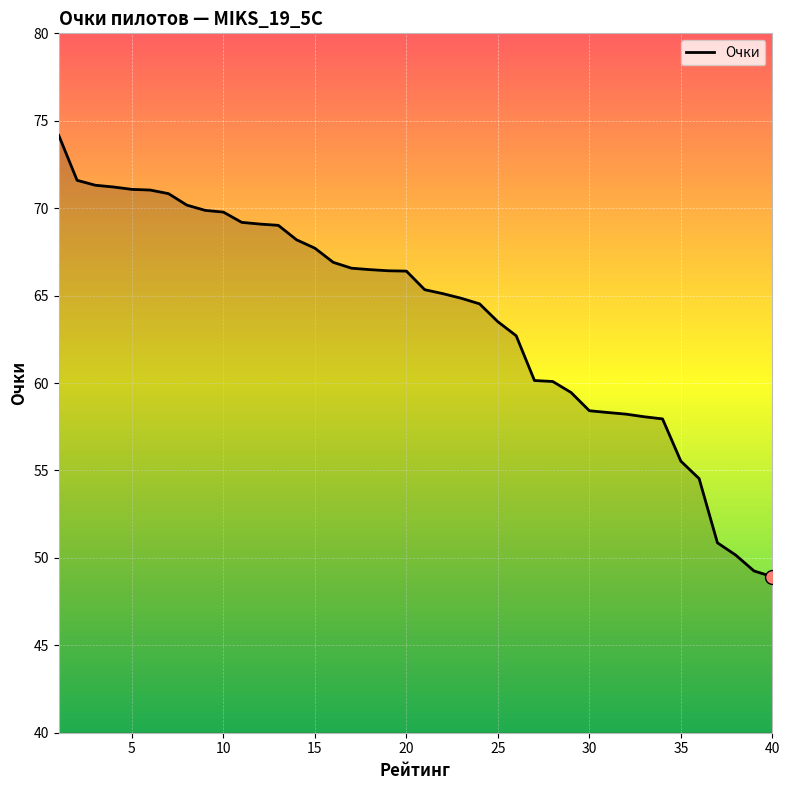

How many distinct data groups are displayed?

1